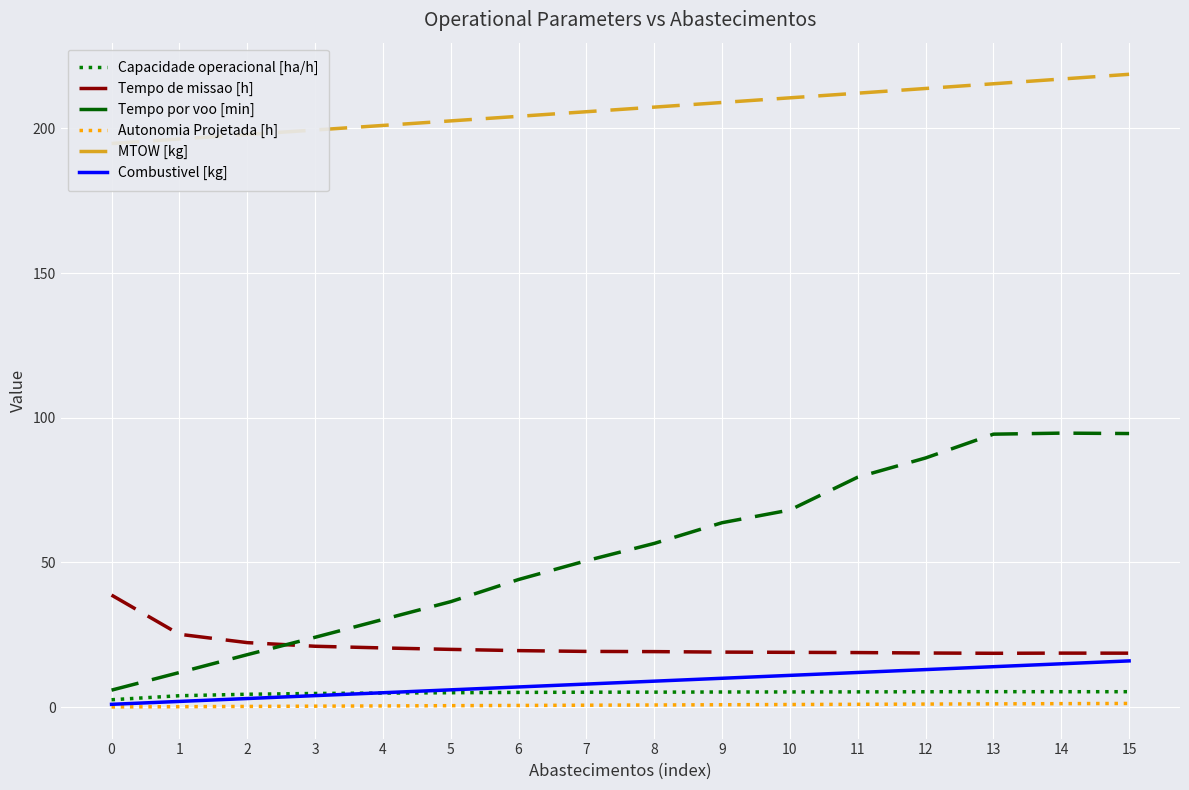

Which series has the largest range (max minus min)?

Tempo por voo [min]